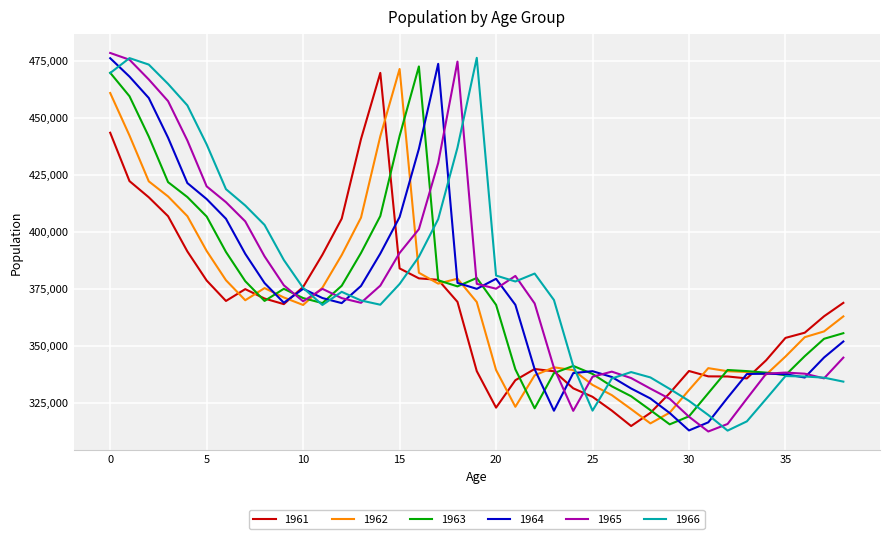

What is the highest value of the 1965 series?

478594